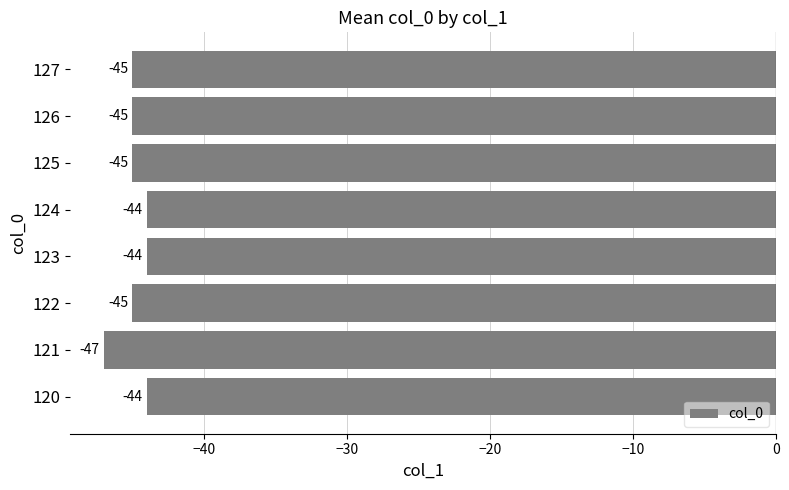

At which category does the chart reach its minimum across all series?

121